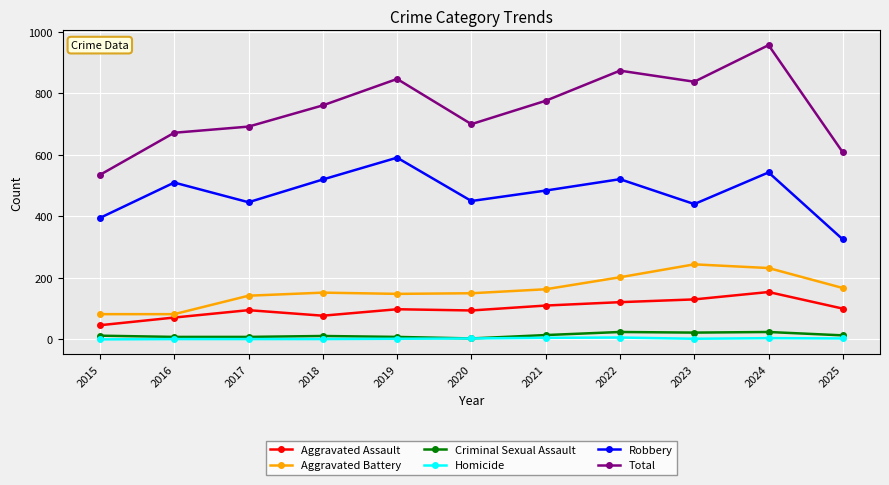

Count the number of categories in the chart.

11